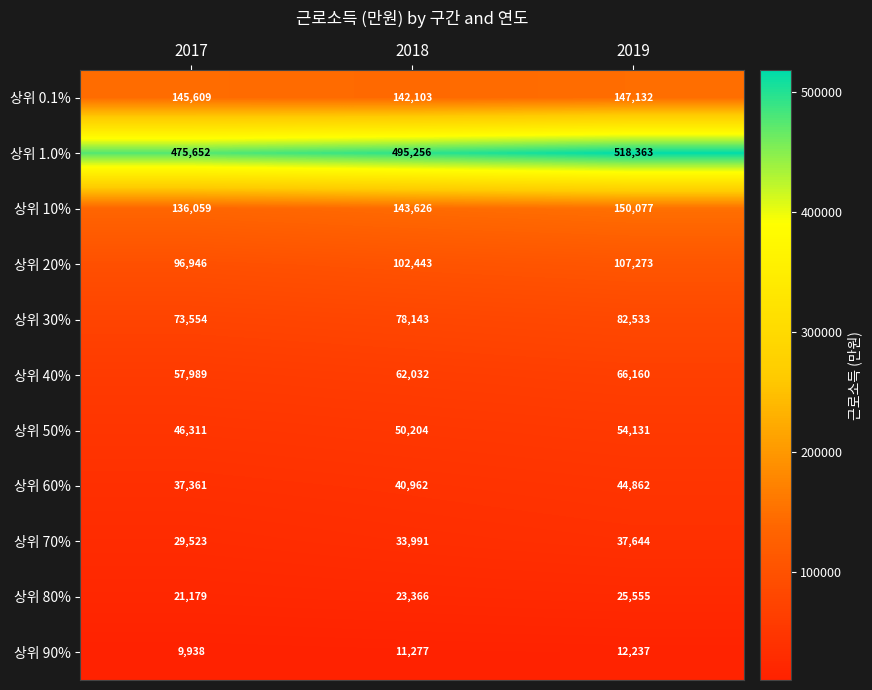

What is the sum of the 상위 80% values at 2018 and 2019?

48921